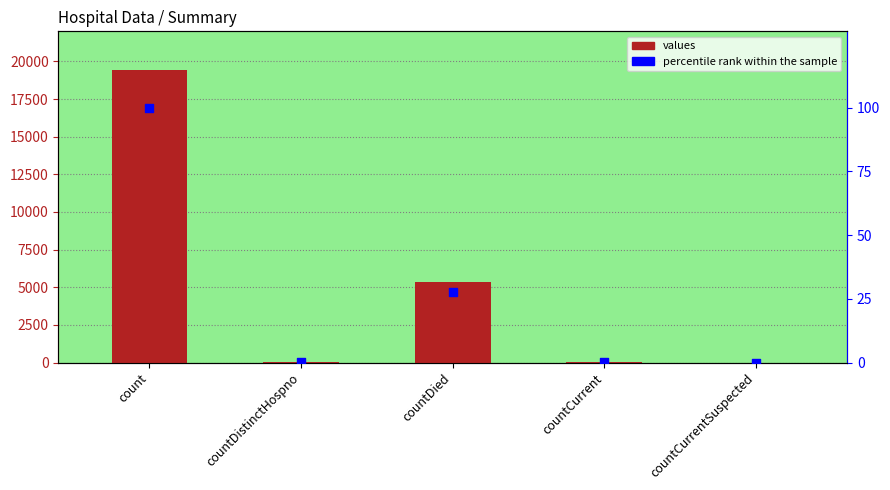

Which series has the largest Y range (max minus min)?

values